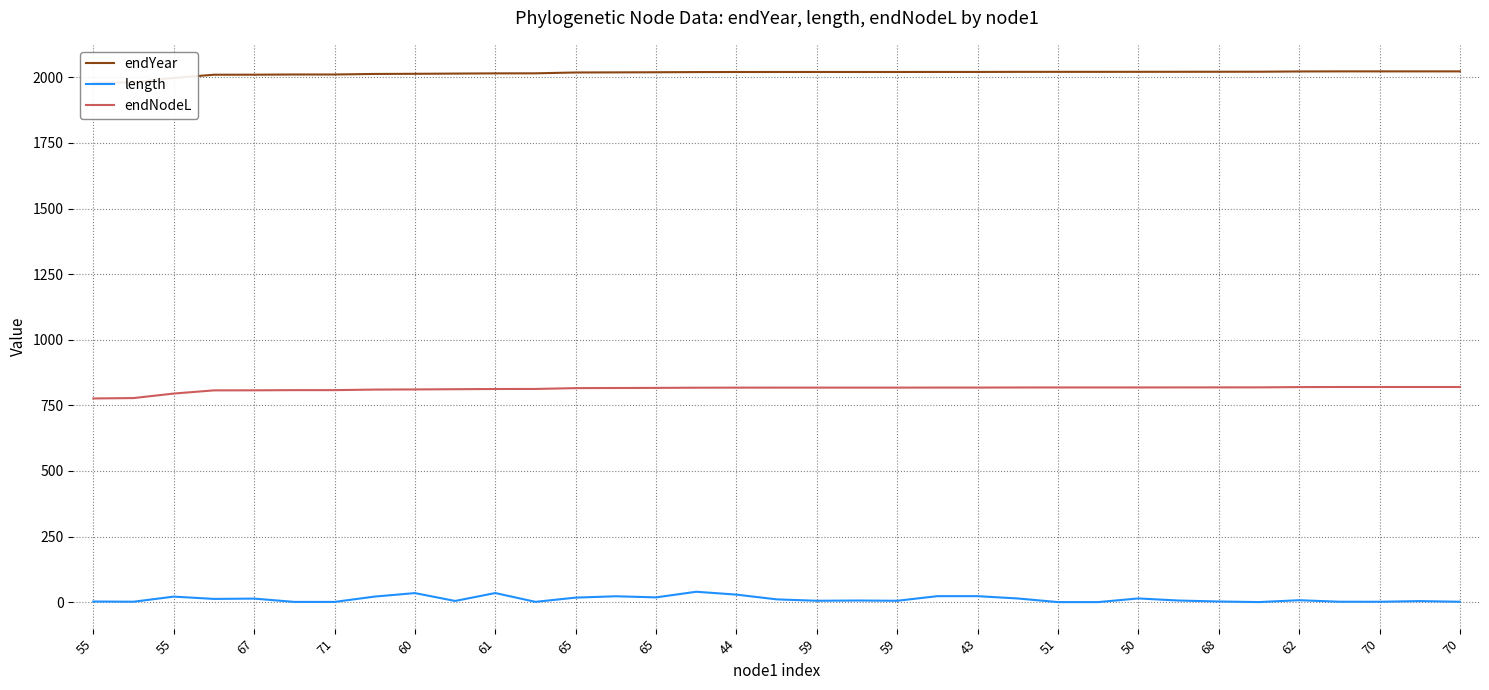

At which label does endNodeL first exceed 817?

62